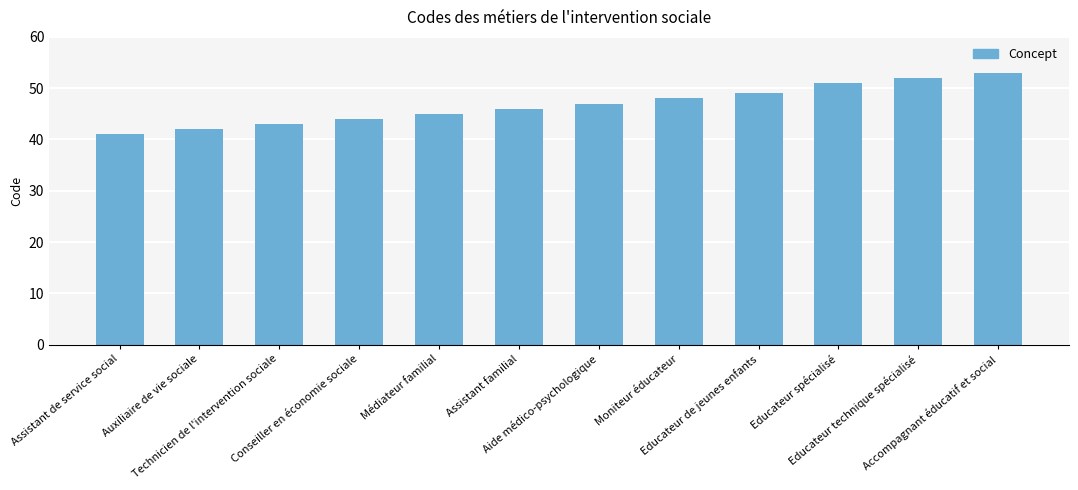

At which category does the chart reach its minimum across all series?

Assistant de service social